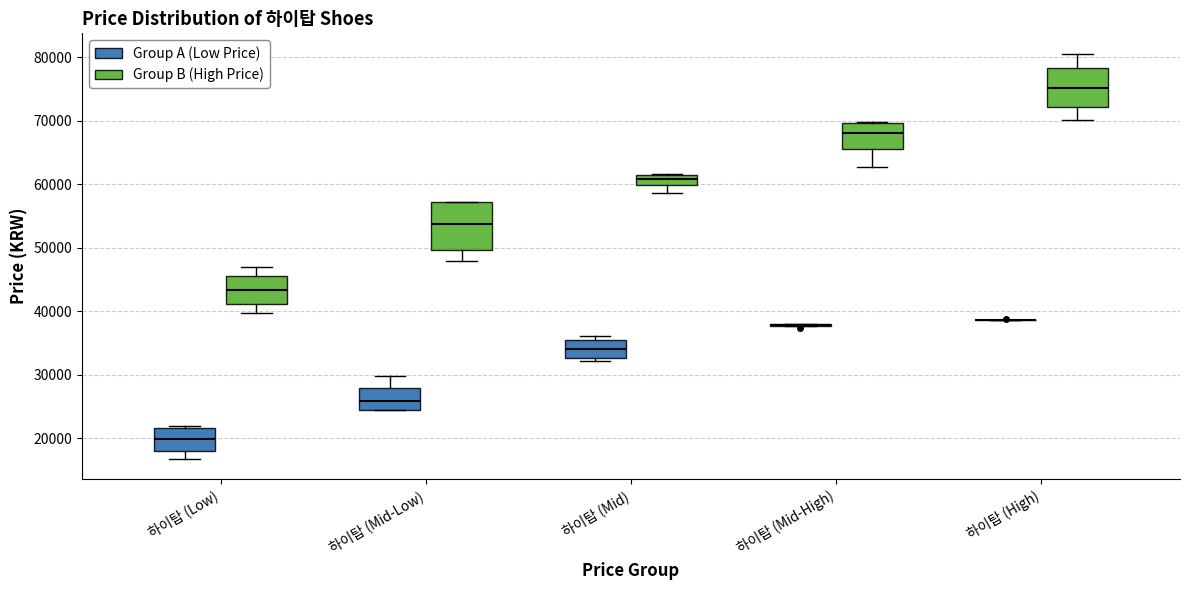

Reading left to right, read every box against the y-axis: the position of its median line, the range the box covers, and the ends of its whiskers. The values are not printed on the chart, so give them approximately, as read against the axis.

하이탑 (Low) (Group A (Low Price)): median 20000, box 18000 to 22000, whiskers 17000 to 22000 (just above the box's upper edge)
하이탑 (Low) (Group B (High Price)): median 43000, box 41000 to 46000, whiskers 40000 to 47000
하이탑 (Mid-Low) (Group A (Low Price)): median 26000, box 25000 to 28000, whiskers 25000 to 30000
하이탑 (Mid-Low) (Group B (High Price)): median 54000, box 50000 to 57000, whiskers 48000 to 57000
하이탑 (Mid) (Group A (Low Price)): median 34000, box 33000 to 35000, whiskers 32000 to 36000
하이탑 (Mid) (Group B (High Price)): median 61000 (inside the box), box 60000 to 61000, whiskers 59000 to 62000
하이탑 (Mid-High) (Group A (Low Price)): box collapsed to a line at 38000, whiskers 38000 to 38000
하이탑 (Mid-High) (Group B (High Price)): median 68000, box 66000 to 70000, whiskers 63000 to 70000
하이탑 (High) (Group A (Low Price)): box collapsed to a line at 39000, whiskers 39000 to 39000
하이탑 (High) (Group B (High Price)): median 75000, box 72000 to 78000, whiskers 70000 to 81000